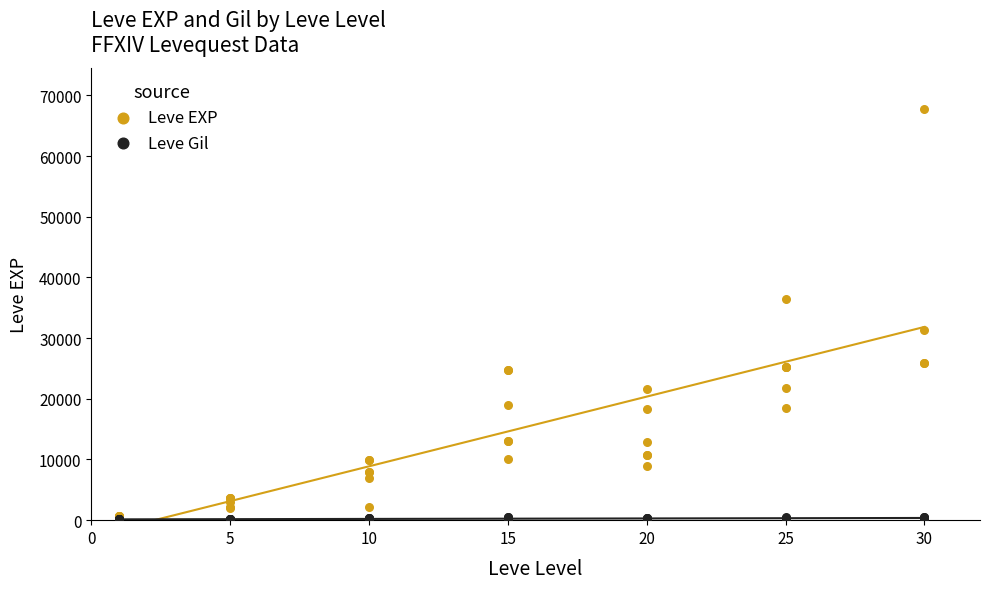

What are all the series names shown in the legend?

Leve EXP, Leve Gil